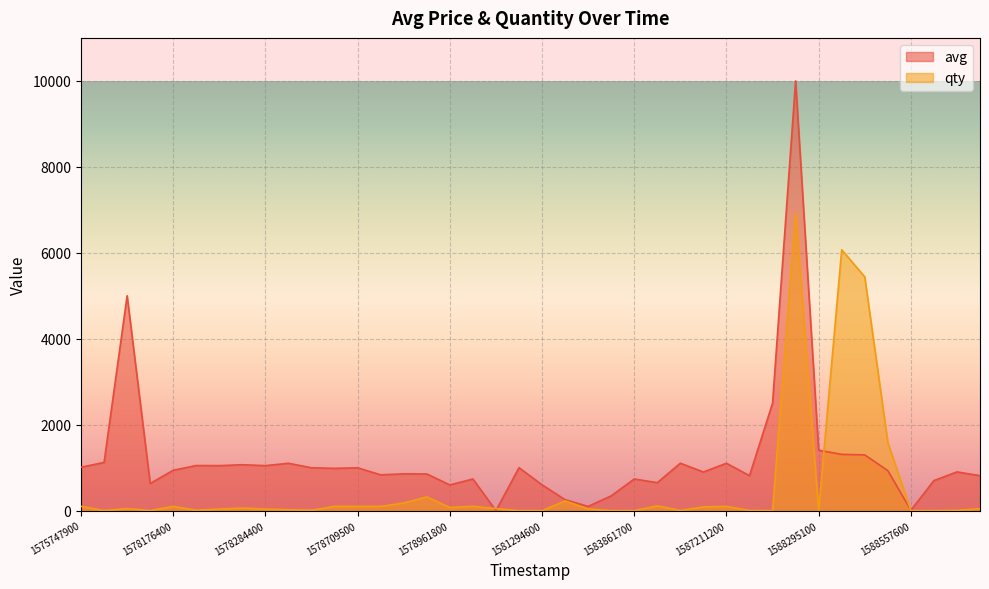

Which series has the largest range (max minus min)?

avg